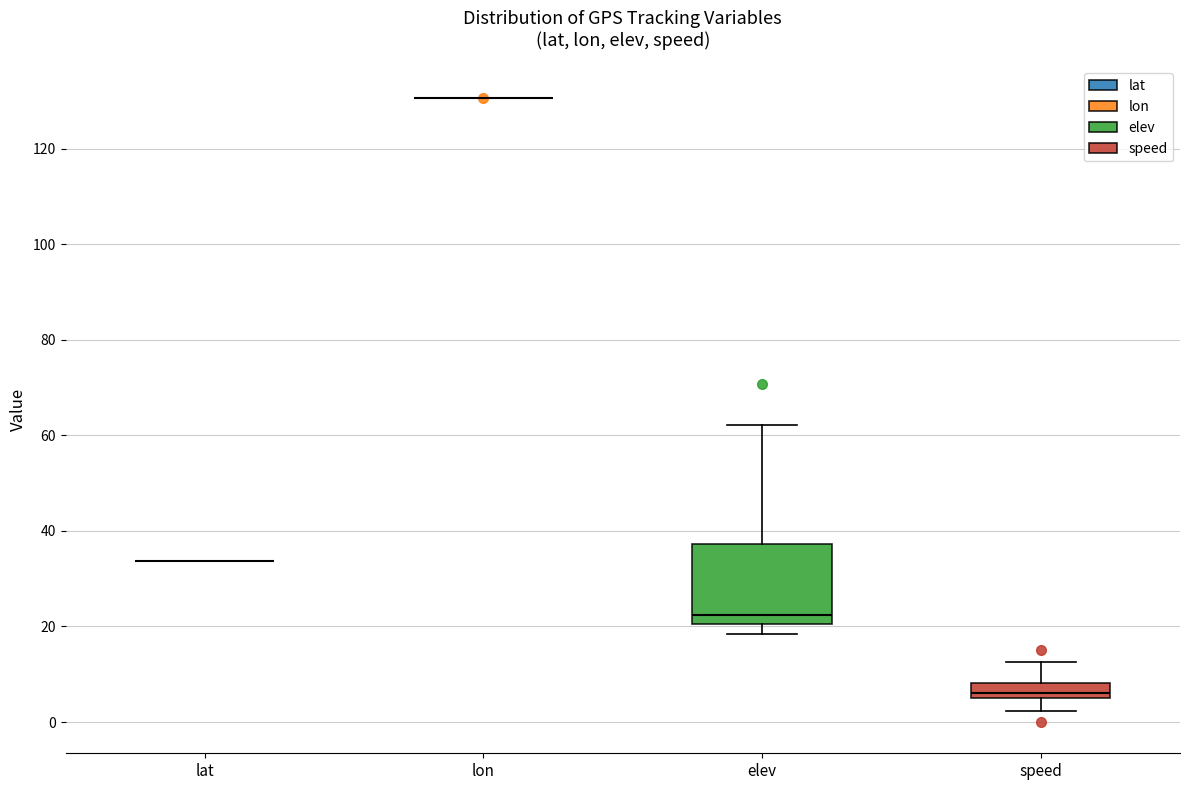

Reading left to right, transcribe this box plot: for each box, give where its median line is, the range the box spans, and where its two whiskers end, as read against the y-axis. The values are not printed on the chart, so give them approximately, as read against the axis.

lat: box collapsed to a line at 34, whiskers 34 to 34
lon: box collapsed to a line at 130, whiskers 130 to 130
elev: median 22, box 20 to 38, whiskers 18 to 62
speed: median 6 (just above the box's lower edge), box 6 to 8, whiskers 2 to 12